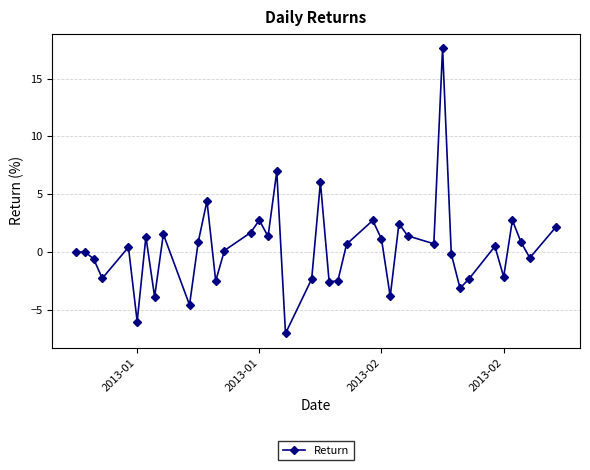

What is the maximum value shown in the chart?

17.6